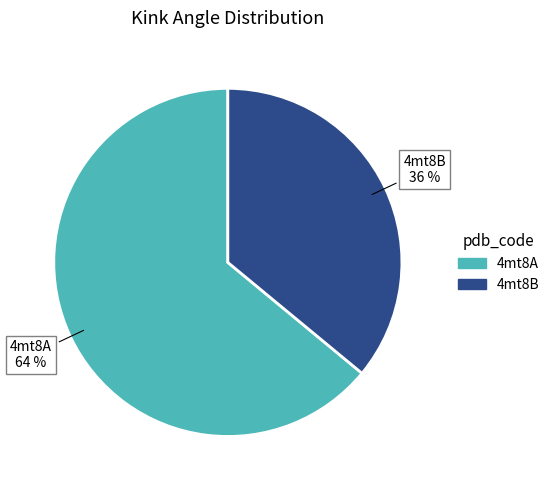

Combined, do 4mt8B and 4mt8A account for over 50%?

Yes